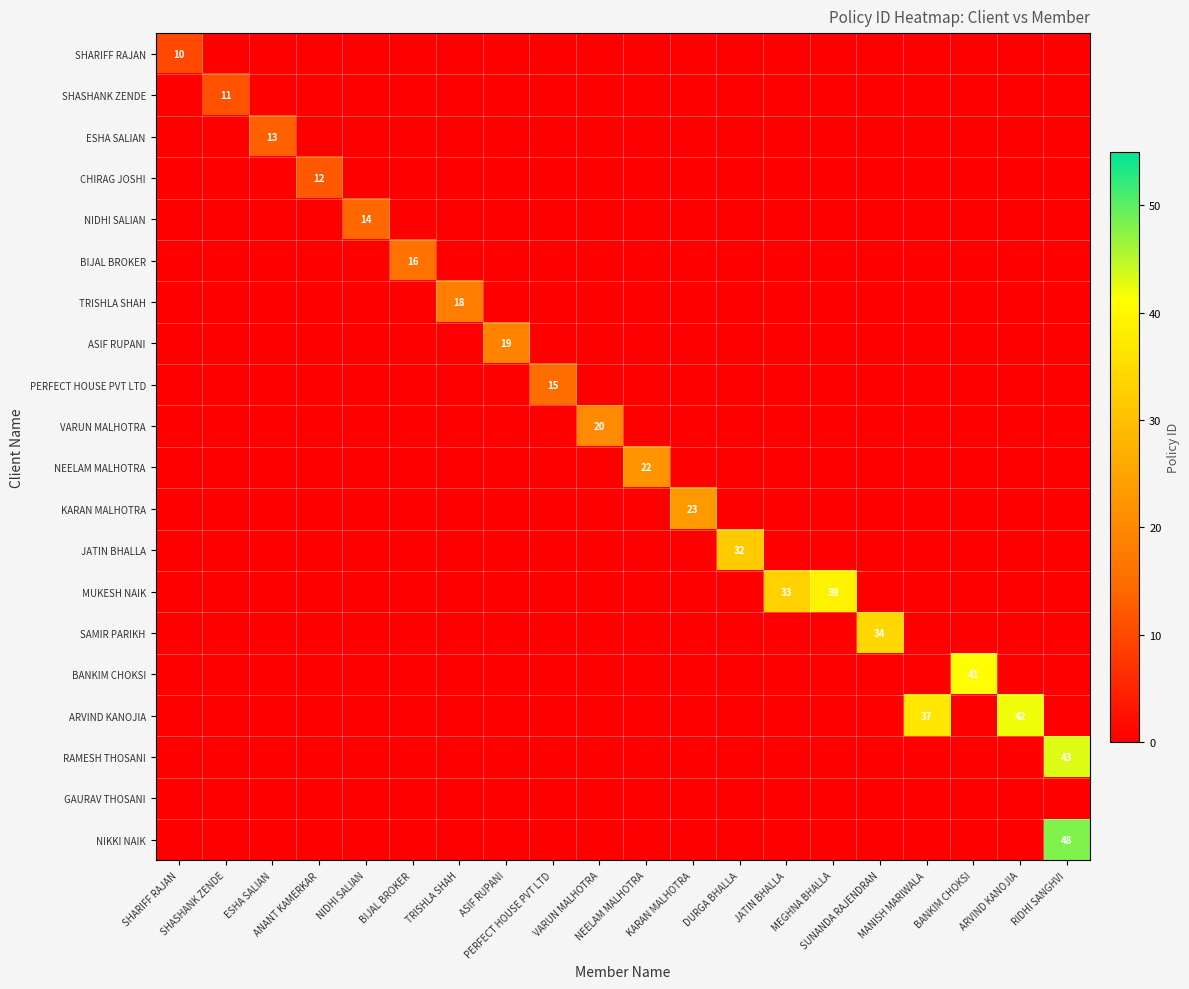

Between MEGHNA BHALLA and ANANT KAMERKAR, which is larger?

MEGHNA BHALLA